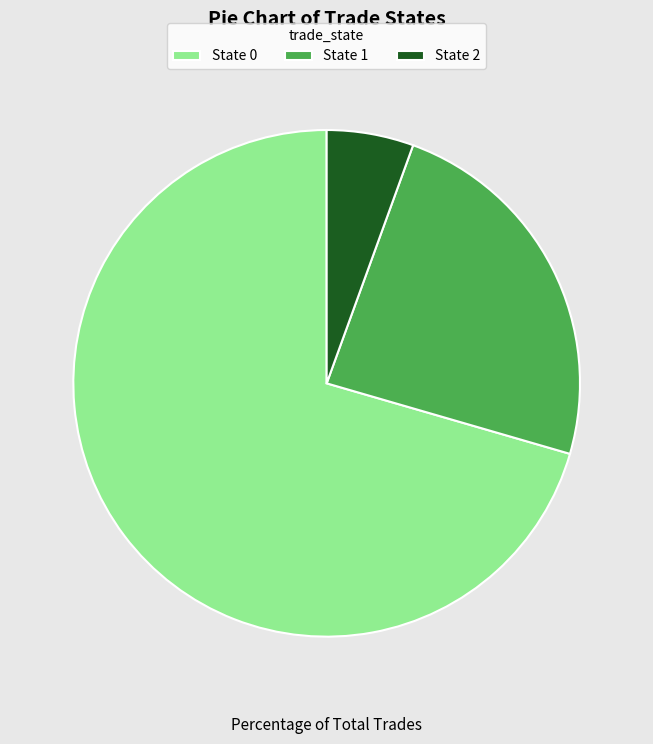

What is the ratio of the value at State 1 to the value at State 0?

0.3